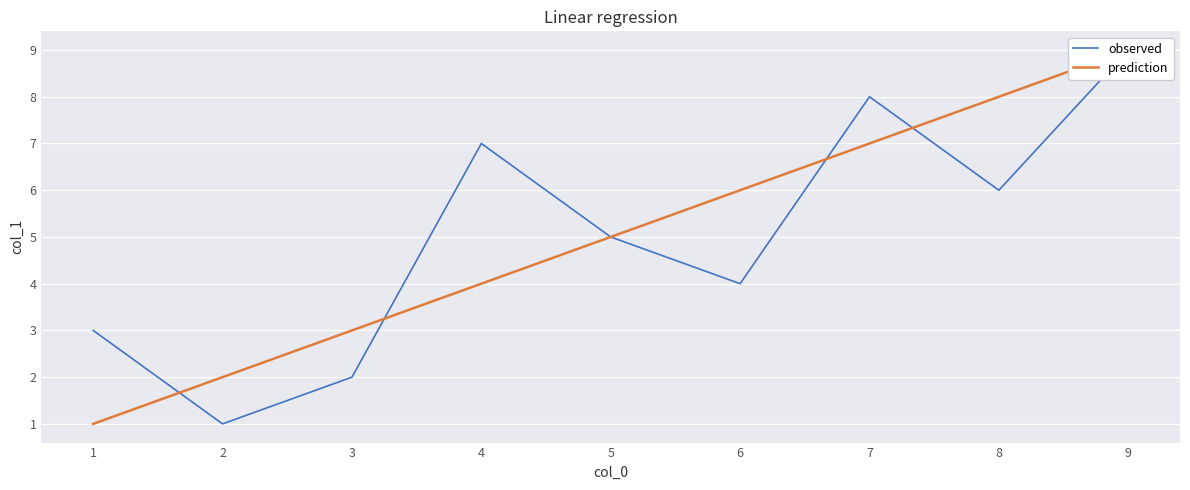

What is the lowest value of the prediction series?

1